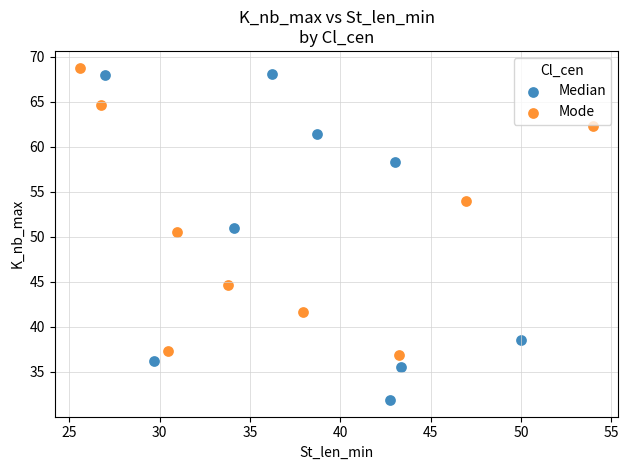

Which series reaches the minimum Y coordinate?

Median